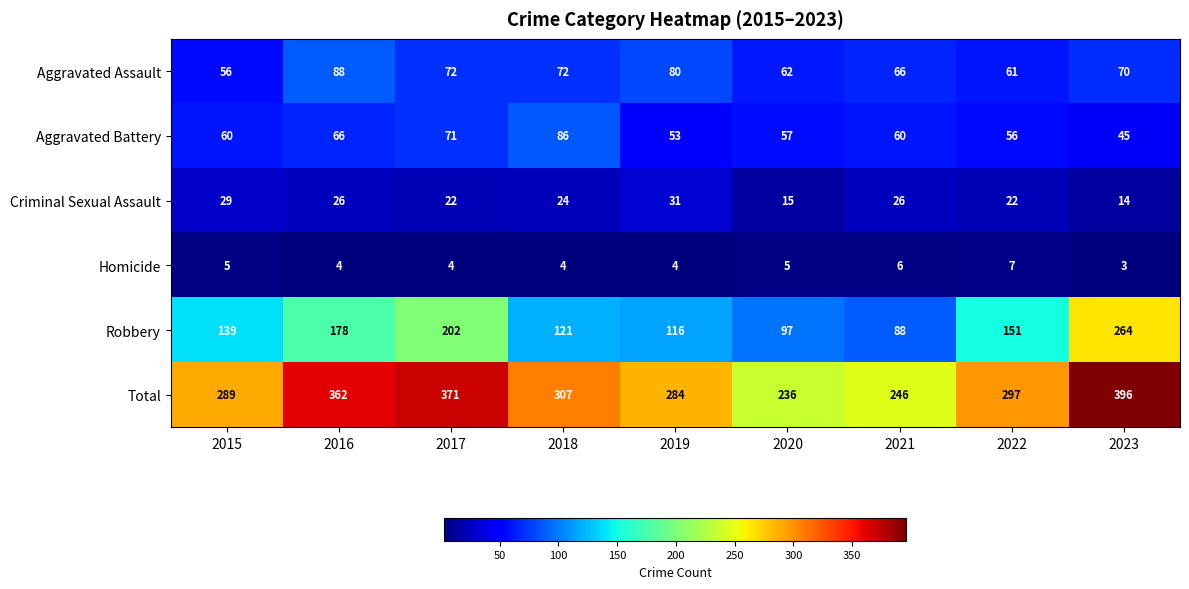

At how many categories does at least one series exceed 89?

9